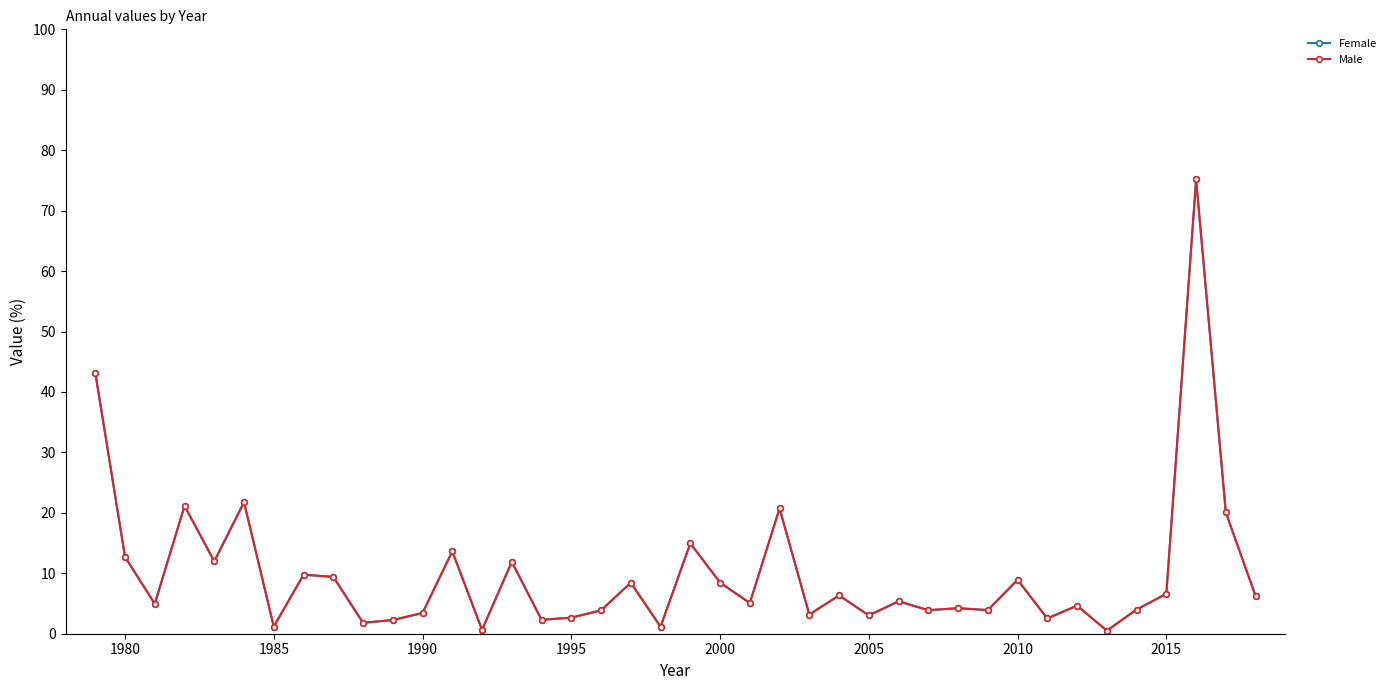

Is this an area chart (filled region under the line)?

No